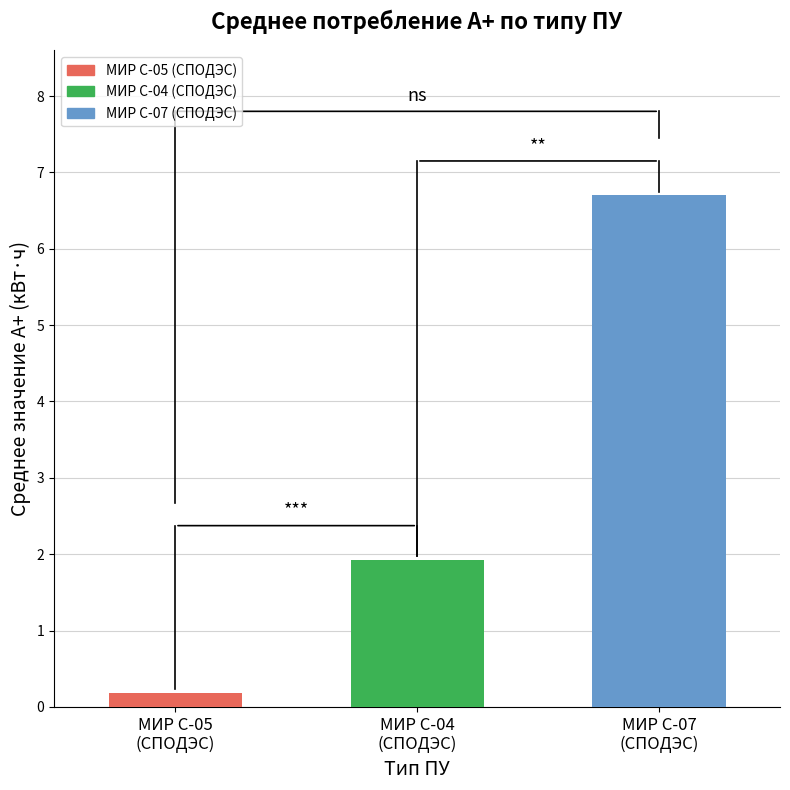

What is the difference between the maximum and minimum values?

6.5